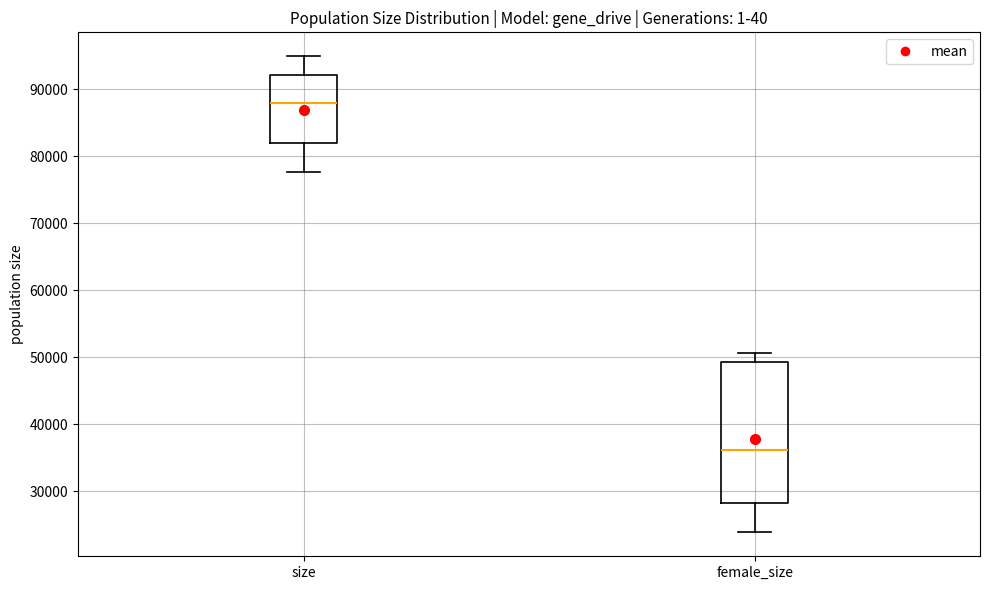

Which box has the highest median line?

size